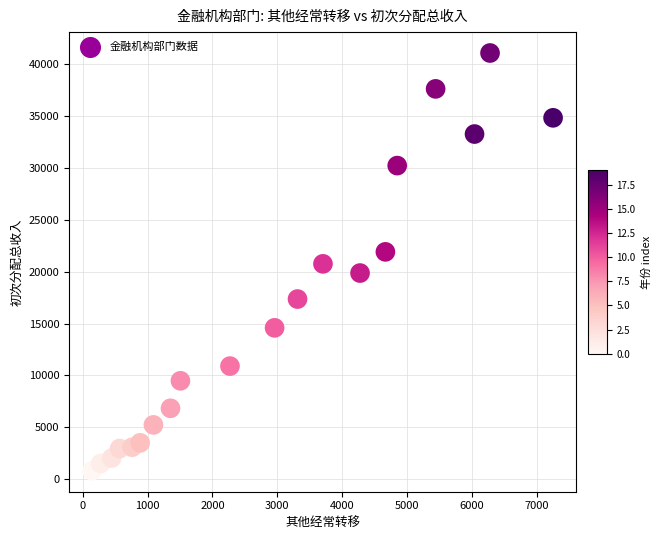

What is the range of X values (max minus min)?

7106.2